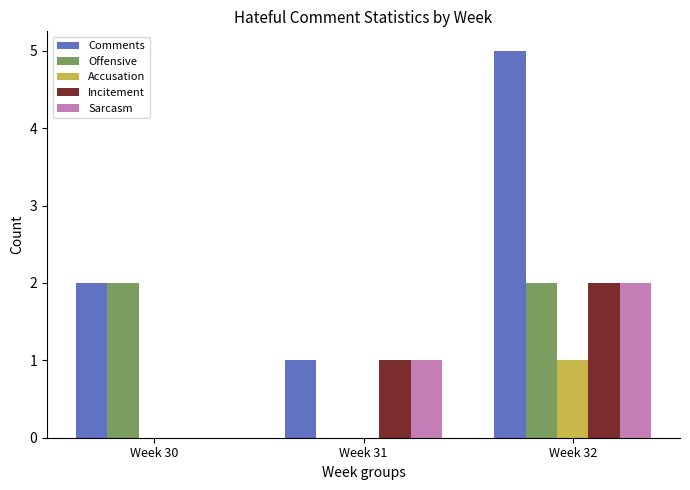

Between Week 31 and Week 32, which series saw the biggest shift?

Comments